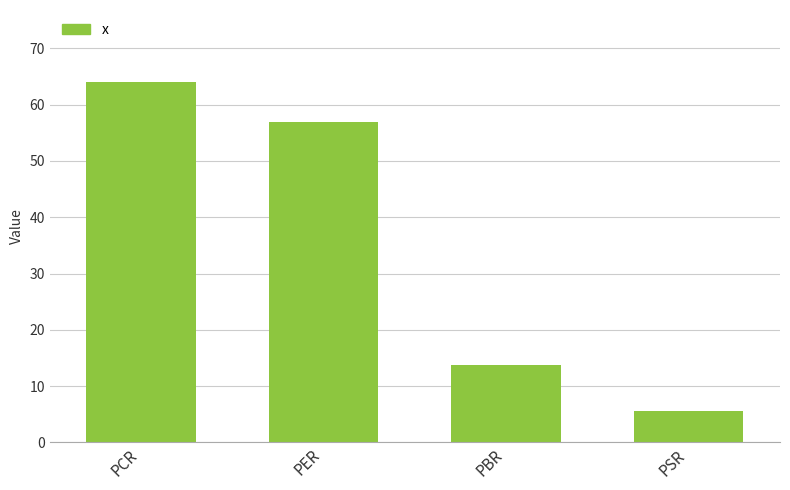

Count the number of data series in this chart.

1